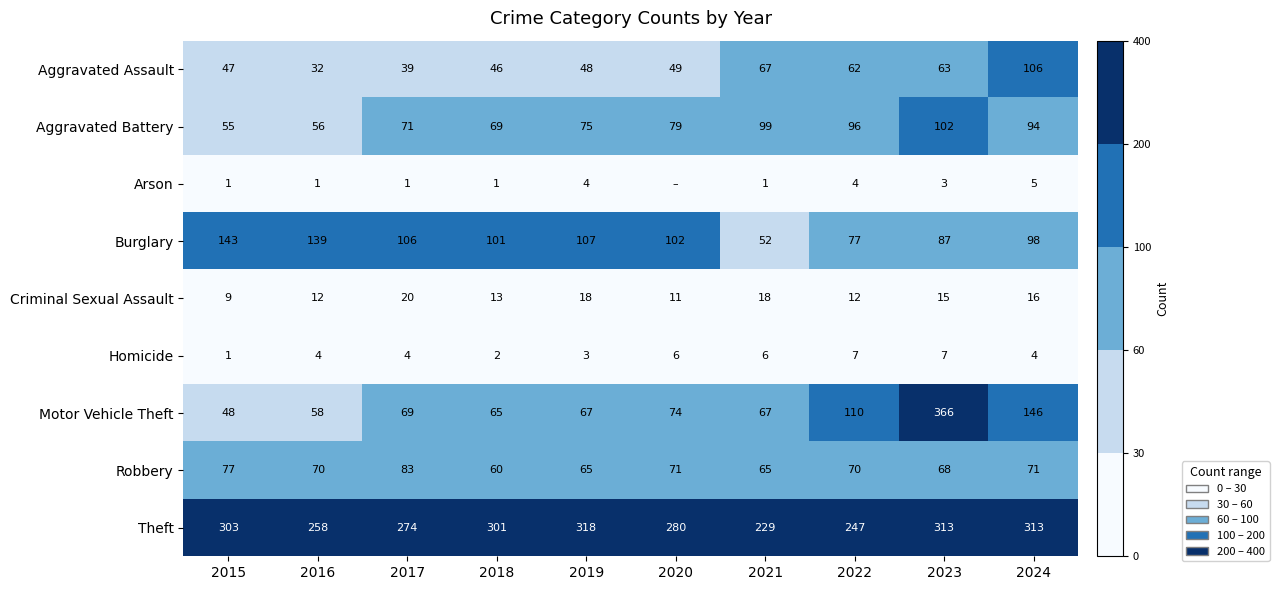

Which has a higher value, 2022 or 2016?

2022